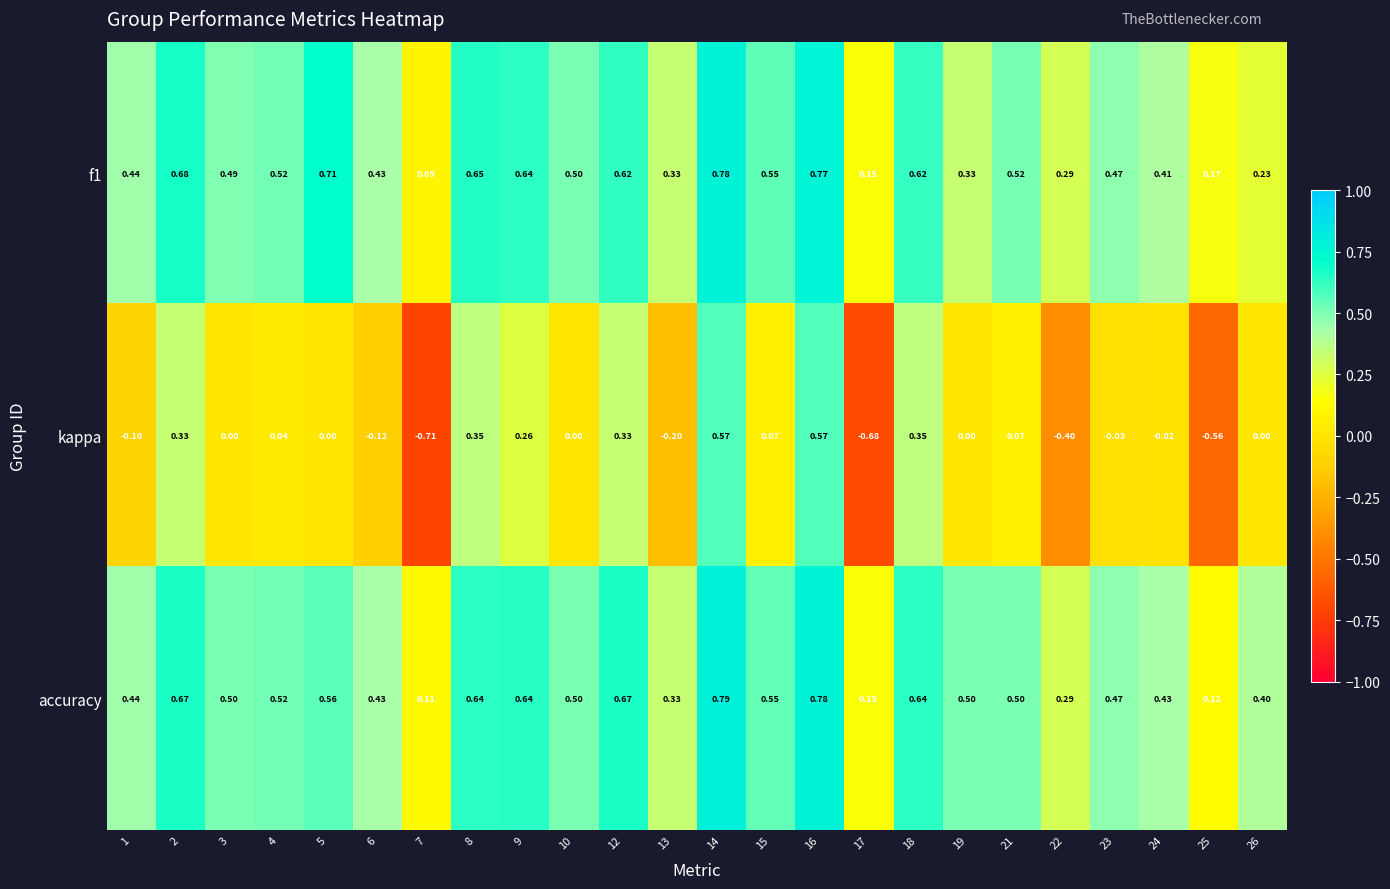

Which series has the largest range (max minus min)?

kappa